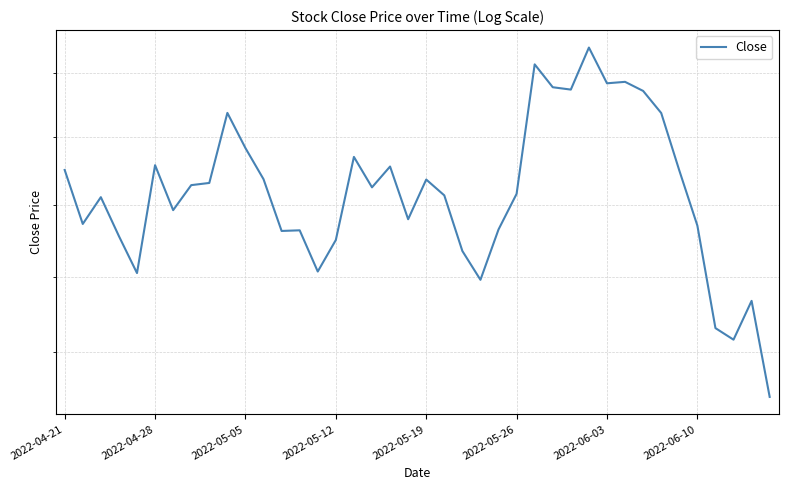

Is it true that the value at 14 is 180.7?

True